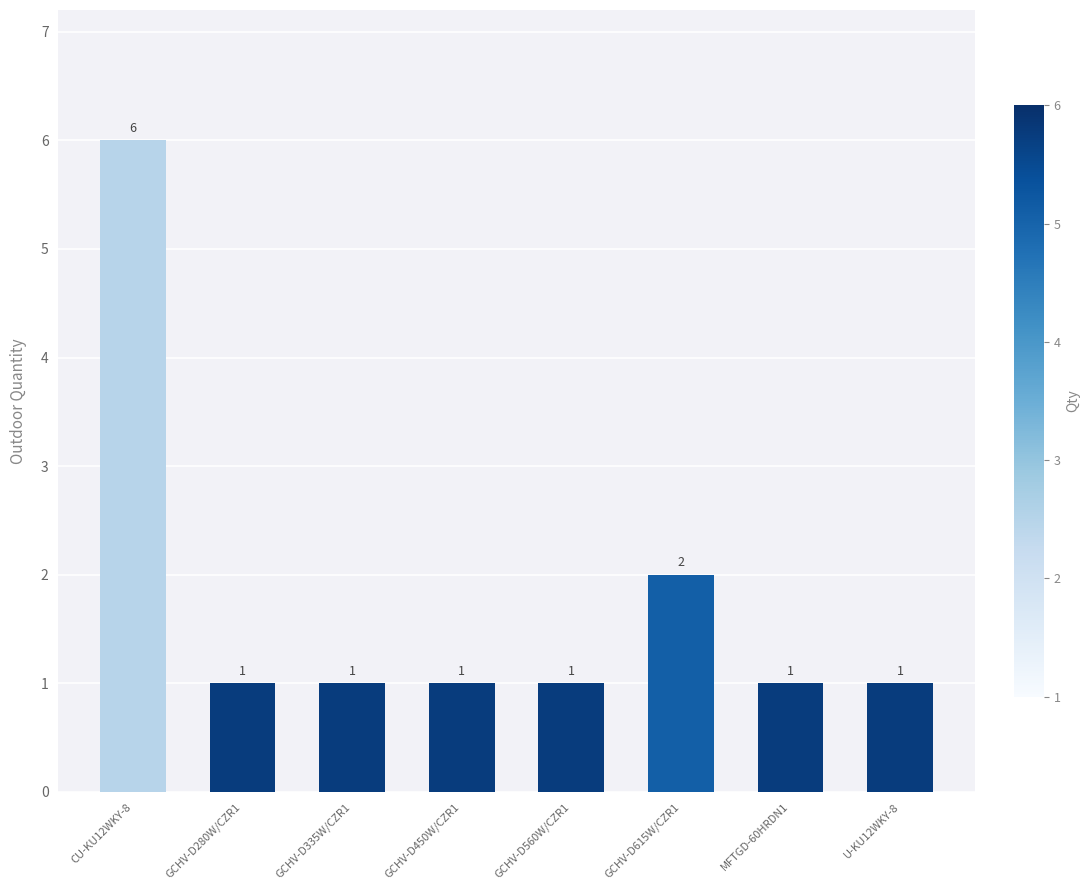

Count the number of data series in this chart.

1